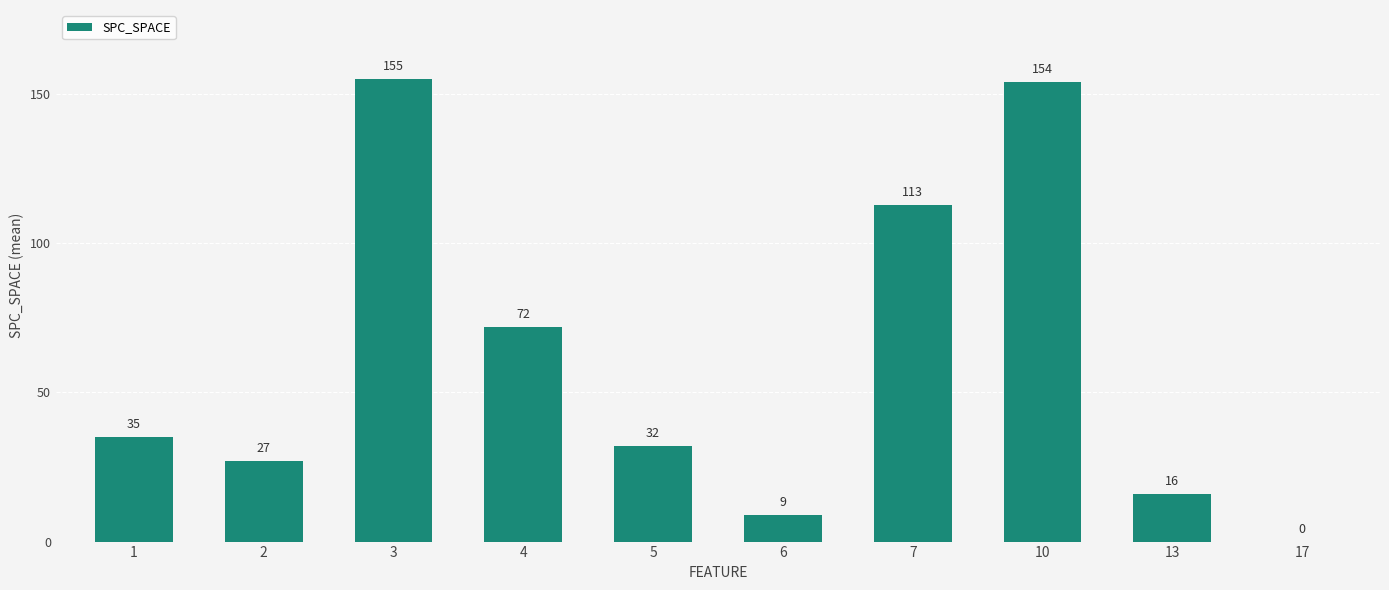

The value at 5 is 8. True or false?

False